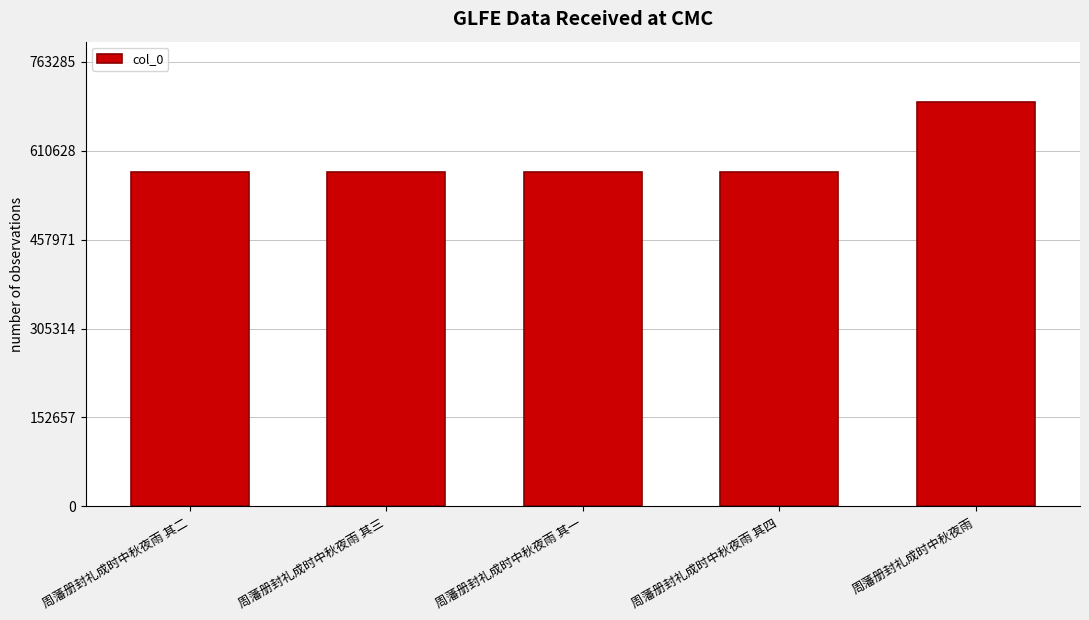

The value at 周藩册封礼成时中秋夜雨 is 279575. True or false?

False